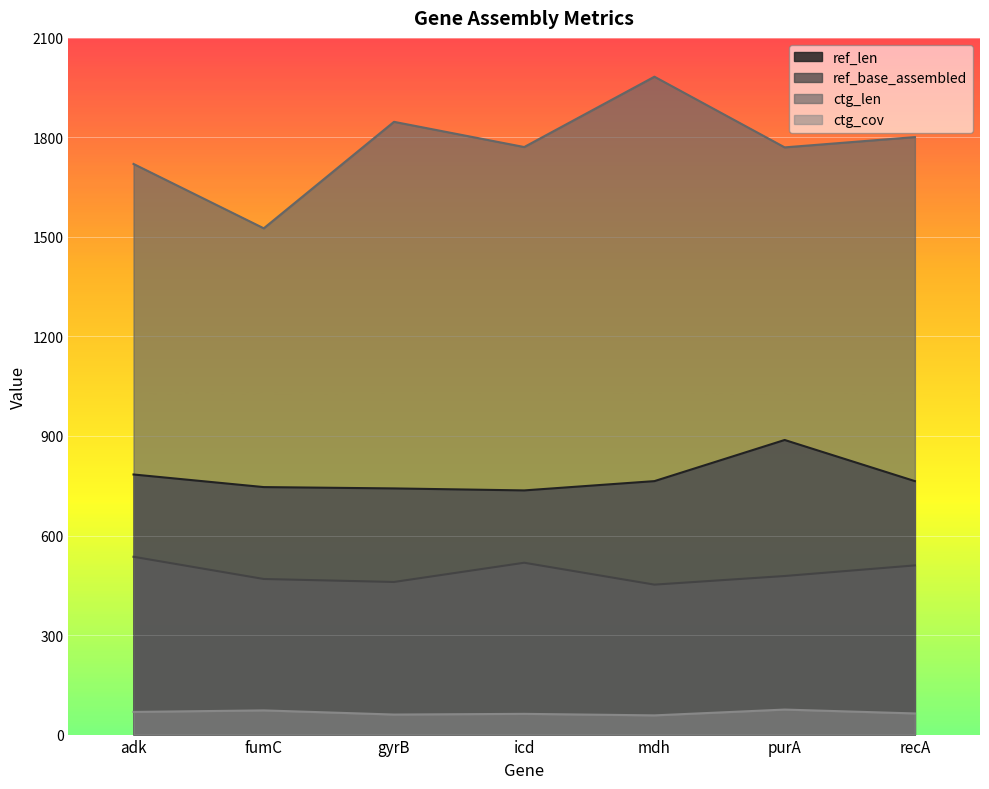

What is the maximum value for ref_base_assembled?

536.0